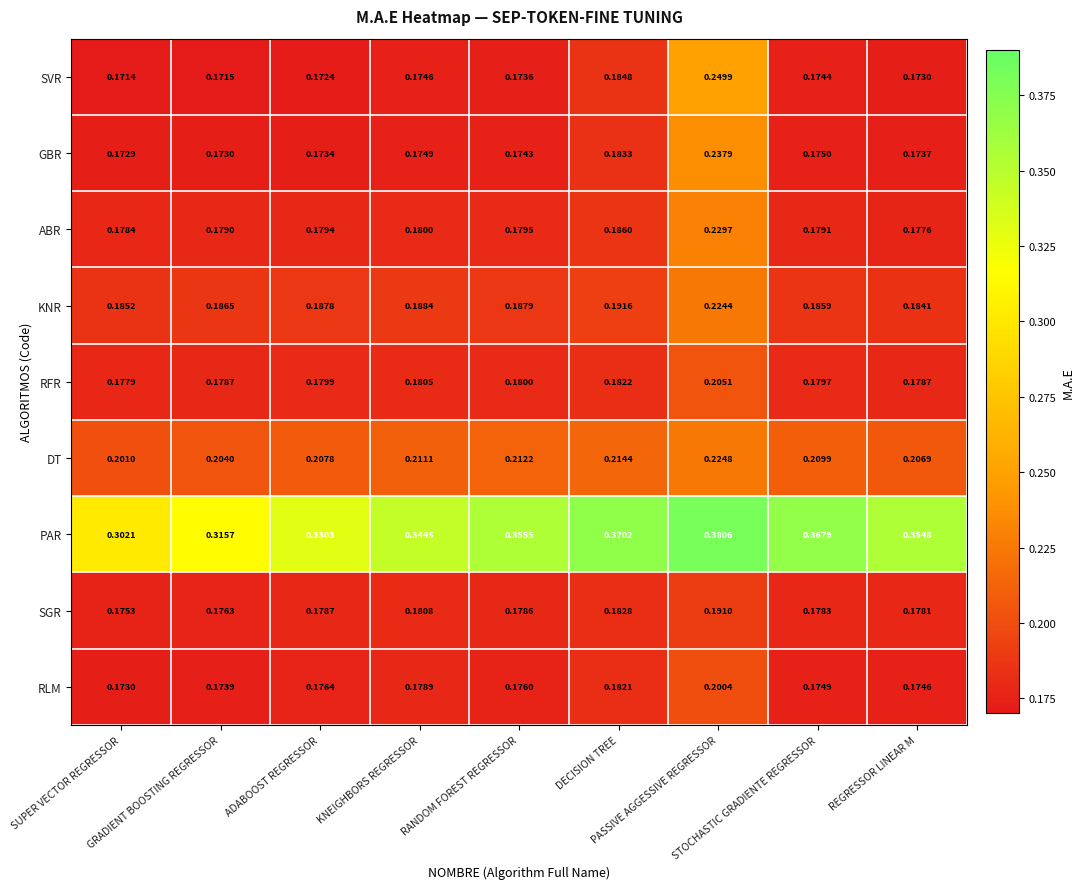

Which series changed the most between SUPER VECTOR REGRESSOR and RANDOM FOREST REGRESSOR?

PAR